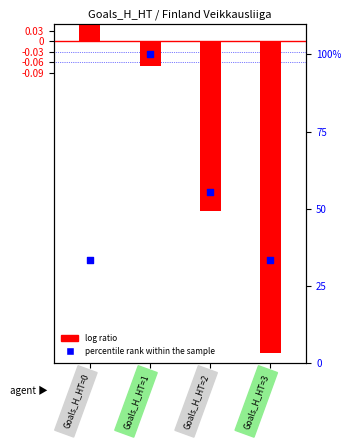

Which series contains the lowest Y value?

log ratio